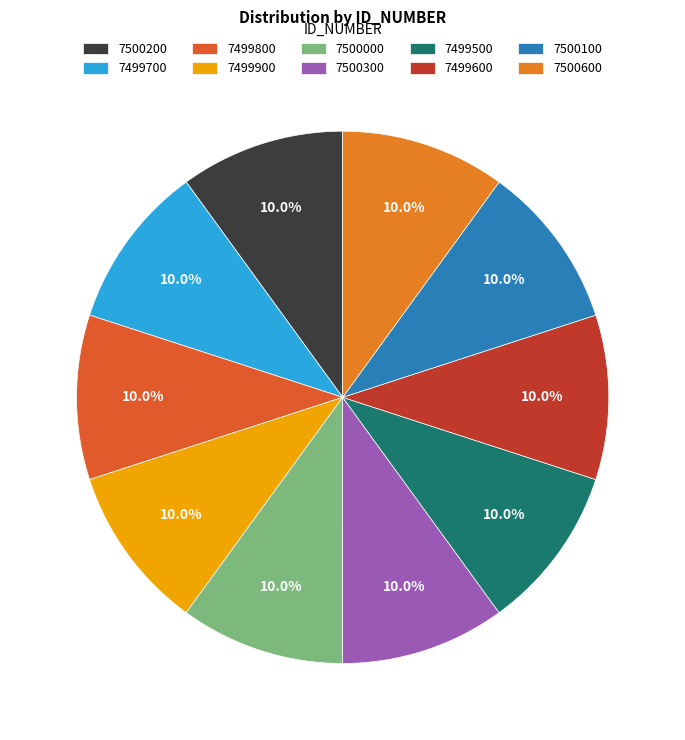

What percentage do 7500100 and 7500300 together represent?

20.0%